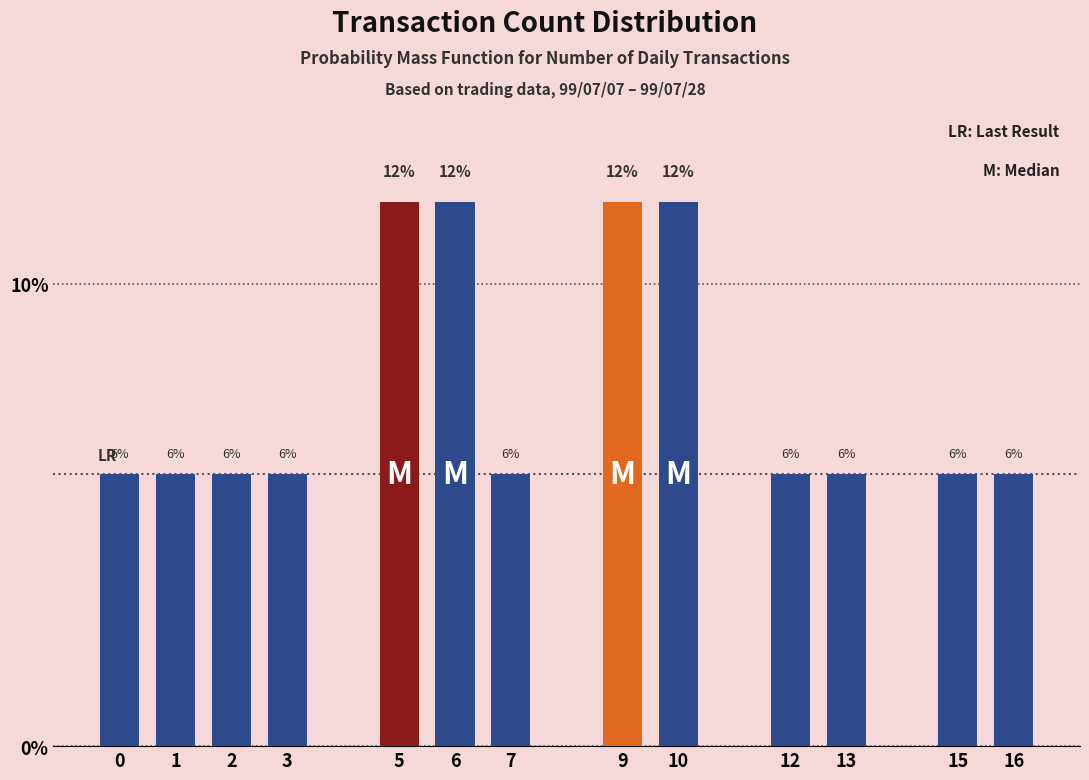

Are the bars horizontal?

No